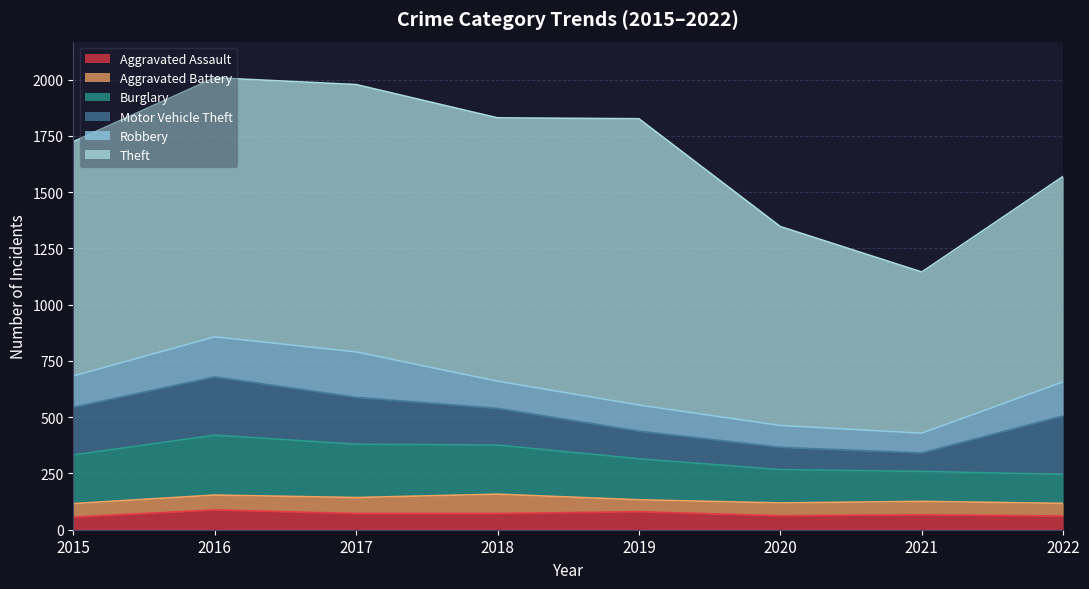

What is the smallest value displayed?

53